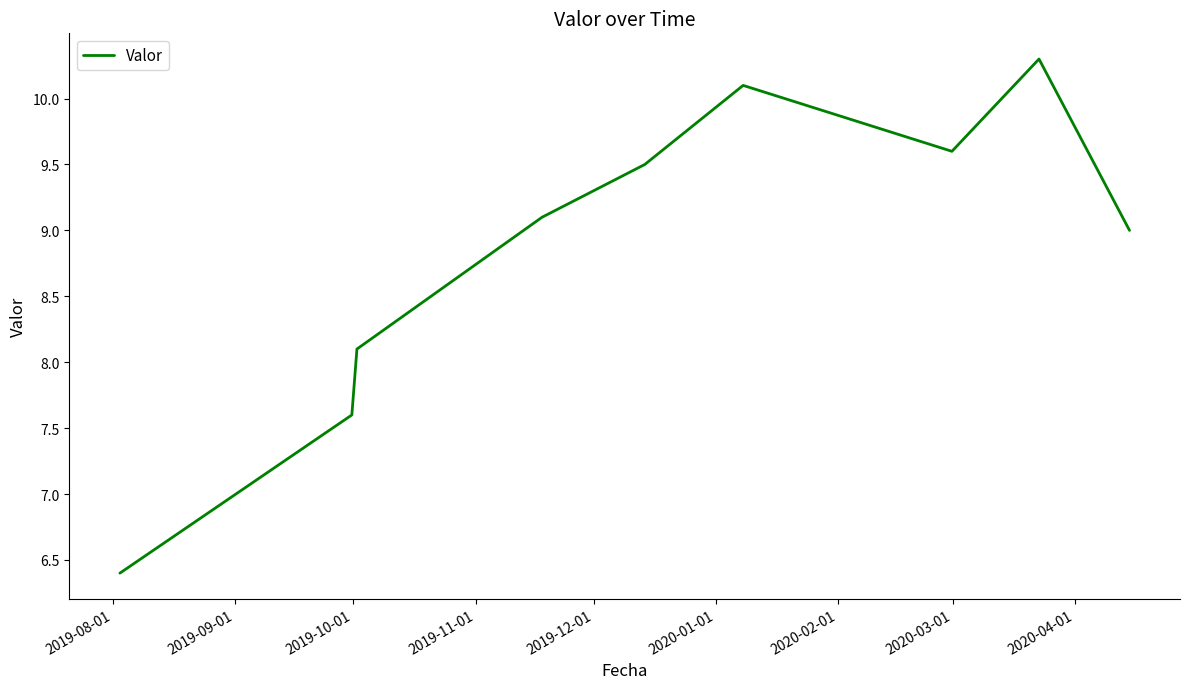

What is the minimum value shown in the chart?

6.4